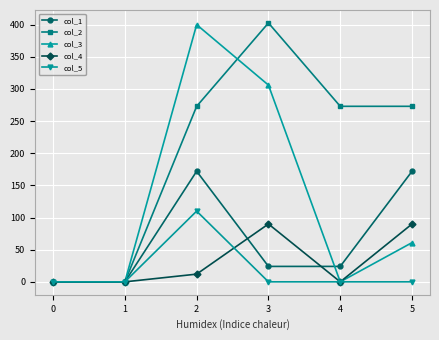

At how many categories does at least one series exceed 7?

4